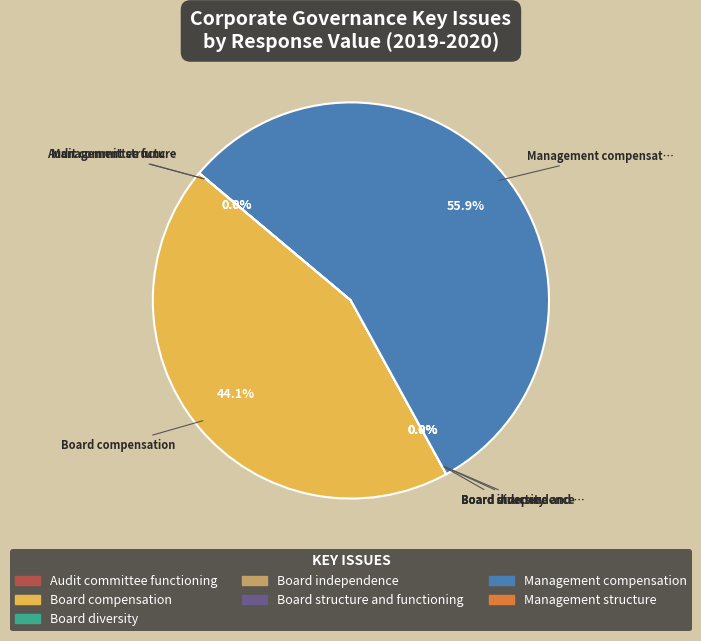

What is the largest slice in the pie chart?

Management compensation